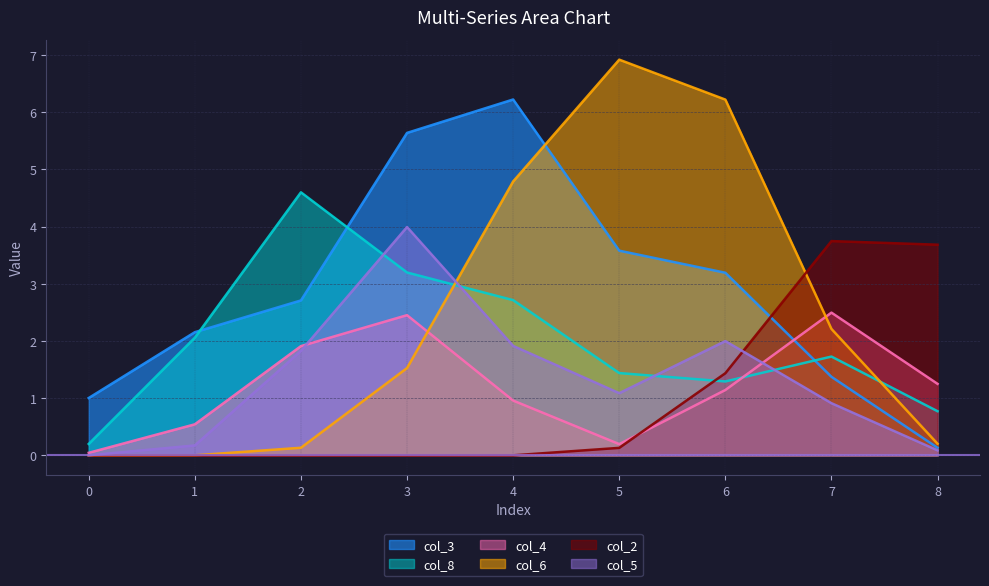

What is the difference between the maximum and minimum values in the col_5 series?

4.0